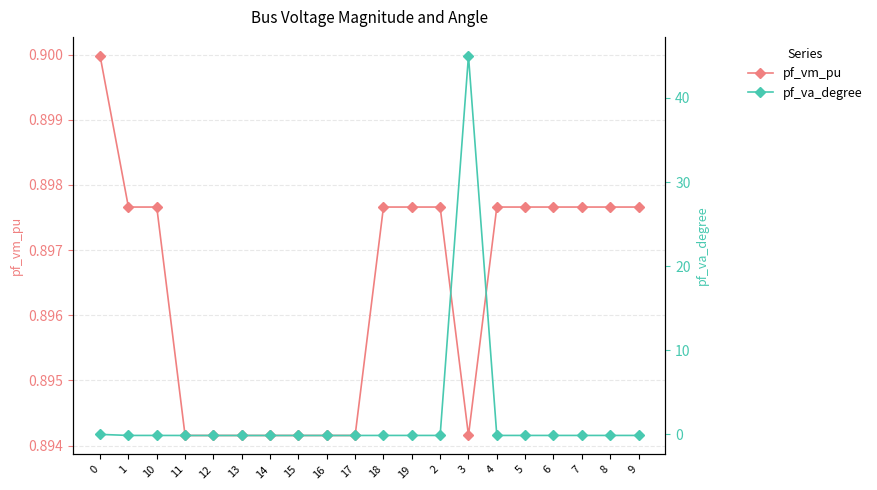

Which series has the largest total across all categories?

pf_va_degree